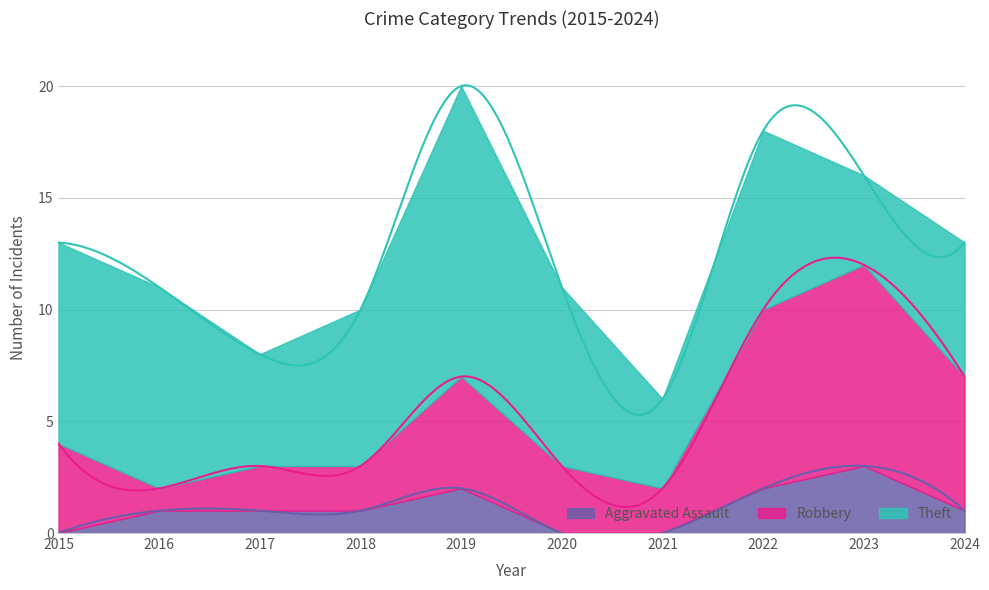

At 2021, list the series in order from smallest to largest.

Aggravated Assault, Robbery, Theft